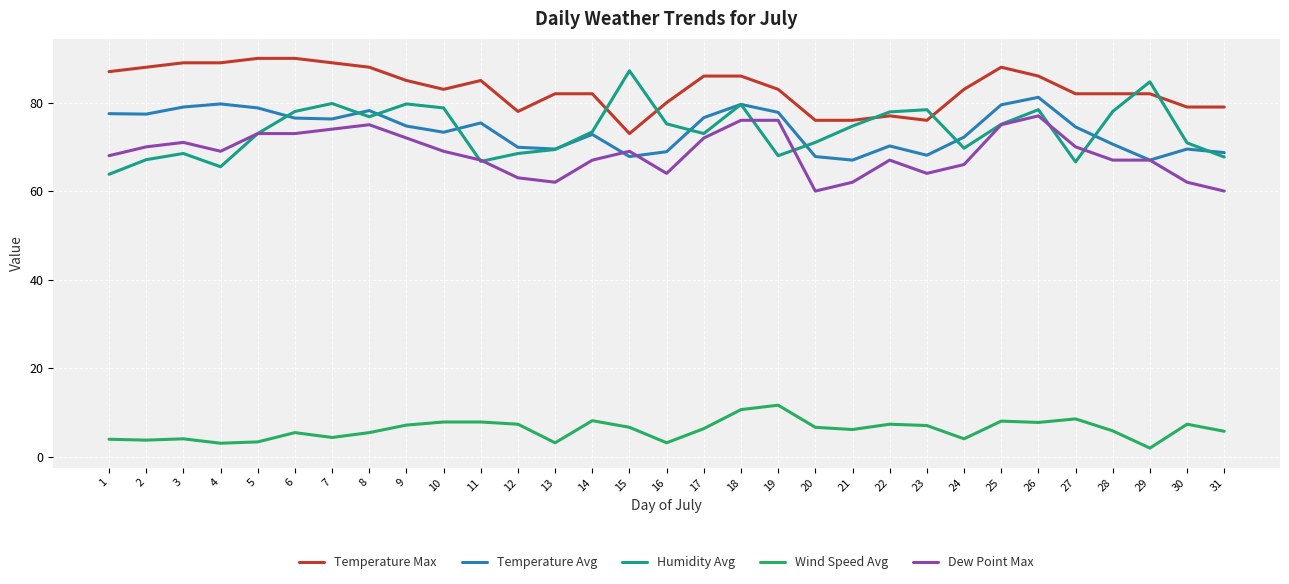

True or false: Temperature Max has a value of 83.0 at 24.

True